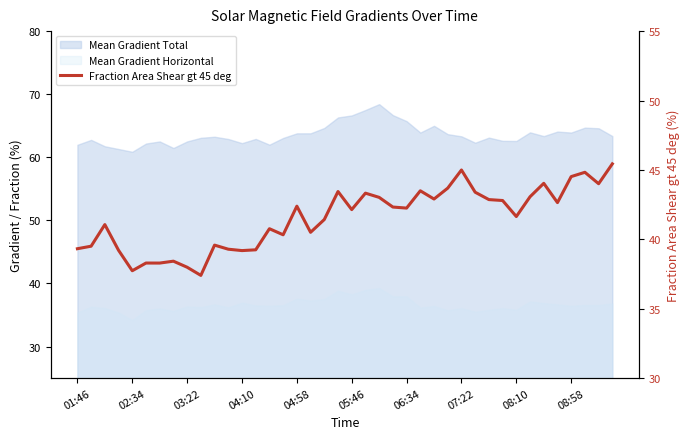

Count the number of values greater than 42.

21